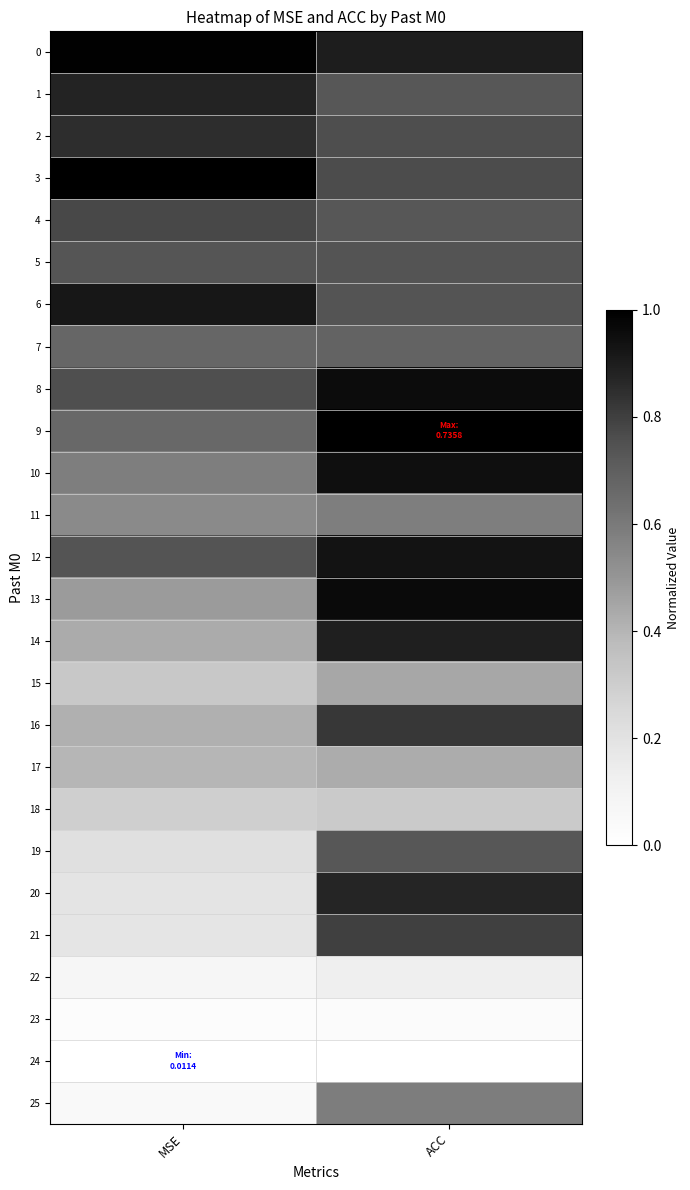

Reading right to left, what are all the values shown in this chart?

0: ACC=0.9	MSE=1.0
1: ACC=0.7	MSE=0.9
2: ACC=0.8	MSE=0.9
3: ACC=0.8	MSE=1.0
4: ACC=0.7	MSE=0.8
5: ACC=0.7	MSE=0.7
6: ACC=0.7	MSE=0.9
7: ACC=0.7	MSE=0.7
8: ACC=1.0	MSE=0.8
9: ACC=1.0	MSE=0.7
10: ACC=0.9	MSE=0.6
11: ACC=0.6	MSE=0.5
12: ACC=0.9	MSE=0.7
13: ACC=1.0	MSE=0.5
14: ACC=0.9	MSE=0.4
15: ACC=0.4	MSE=0.3
16: ACC=0.8	MSE=0.4
17: ACC=0.4	MSE=0.4
18: ACC=0.3	MSE=0.3
19: ACC=0.7	MSE=0.2
20: ACC=0.9	MSE=0.2
21: ACC=0.8	MSE=0.2
22: ACC=0.1	MSE=0.1
23: ACC=0.0	MSE=0.0
24: ACC=0.0	MSE=0.0
25: ACC=0.6	MSE=0.0